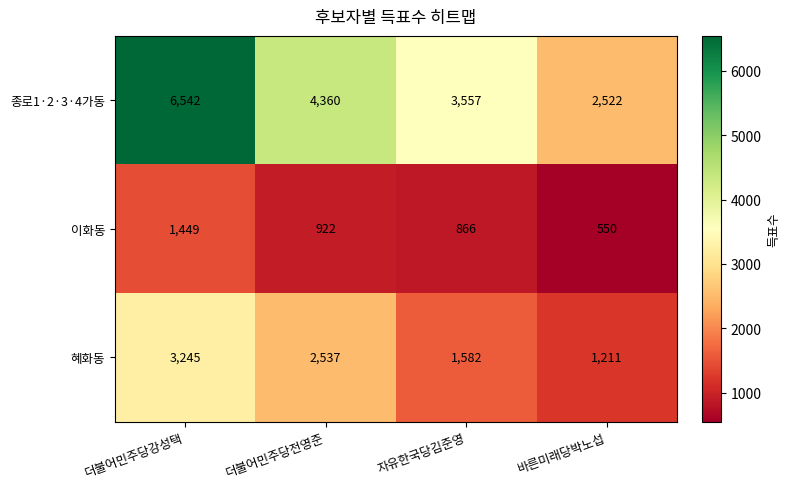

Reading left to right, what are all the values shown in this chart?

종로1·2·3·4가동: 6542	4360	3557	2522
이화동: 1449	922	866	550
혜화동: 3245	2537	1582	1211